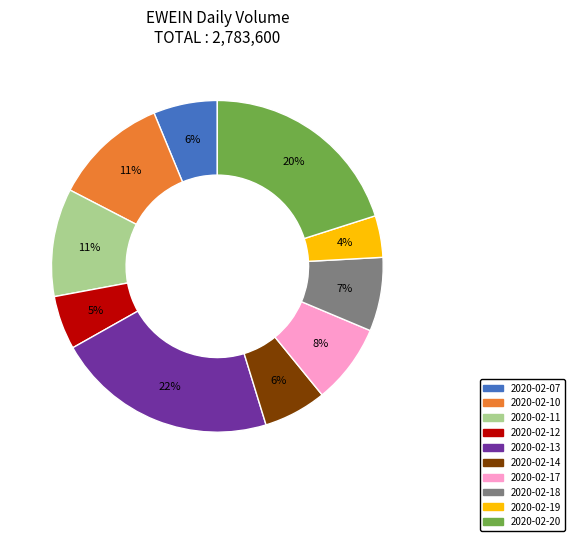

Is there a majority slice in this chart?

No